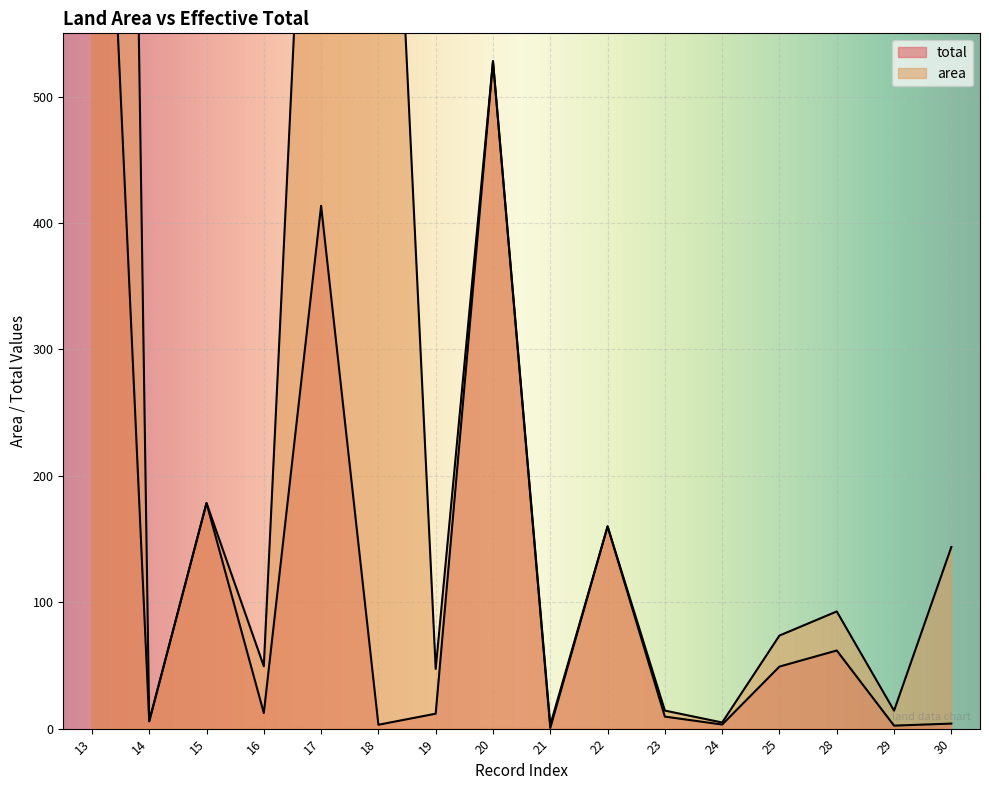

What is the difference between the maximum and minimum values in the total series?

999.5